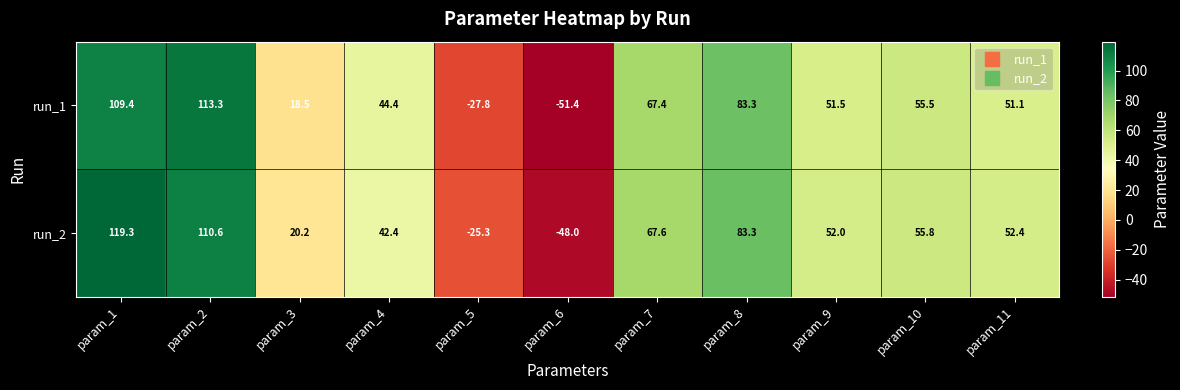

Where does the run_2 series first go above 52?

param_1